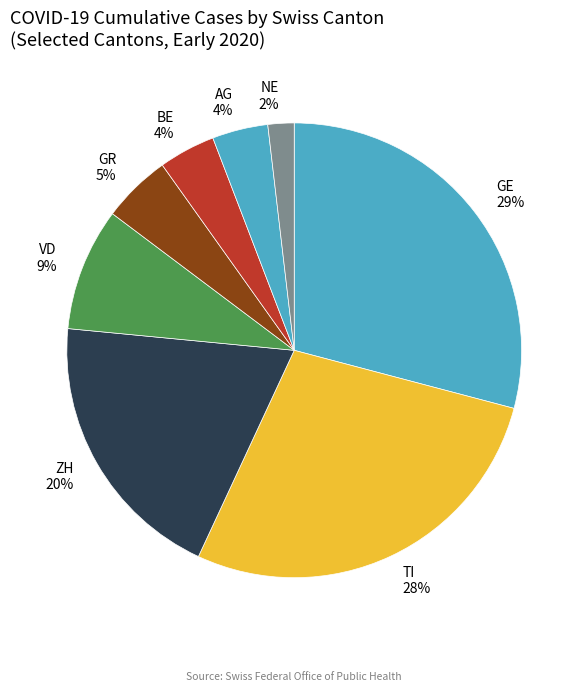

How many slices are in this pie chart?

8